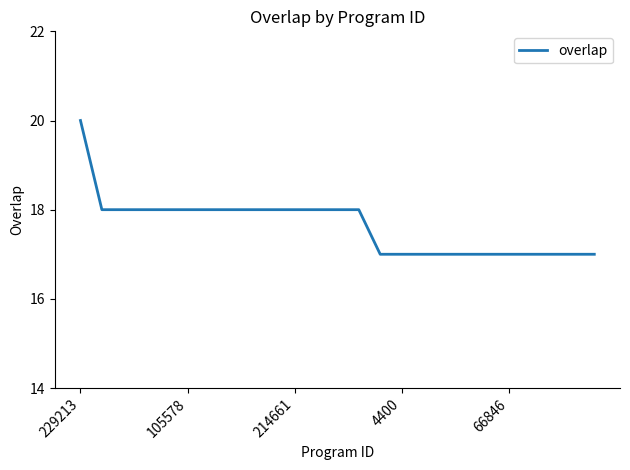

What is the difference between the maximum and minimum values?

3